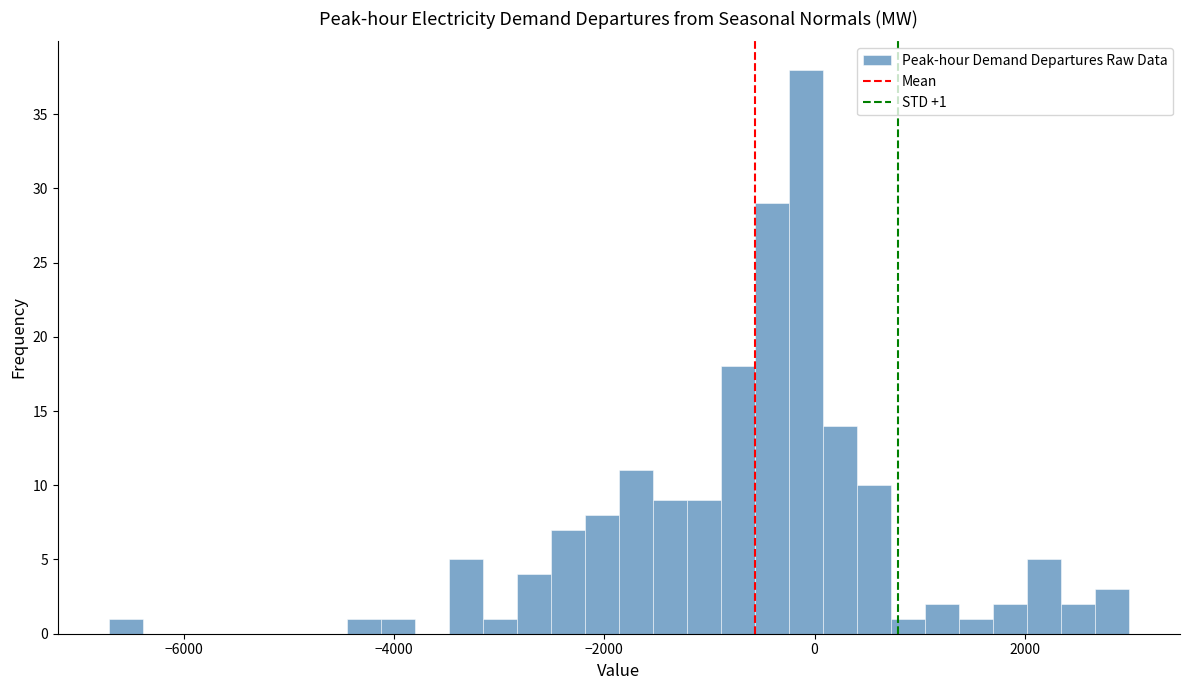

Read against the x-axis, roughly where is the centre of the tallest bar?

0